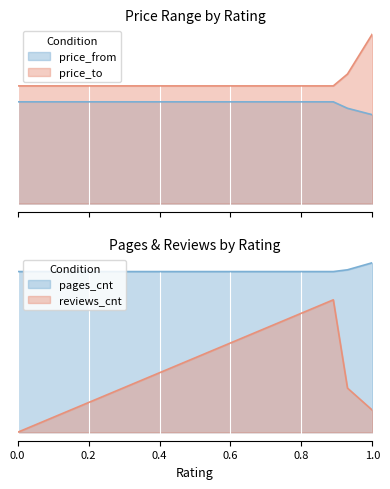

What is the approximate value of price_from at 89?

300